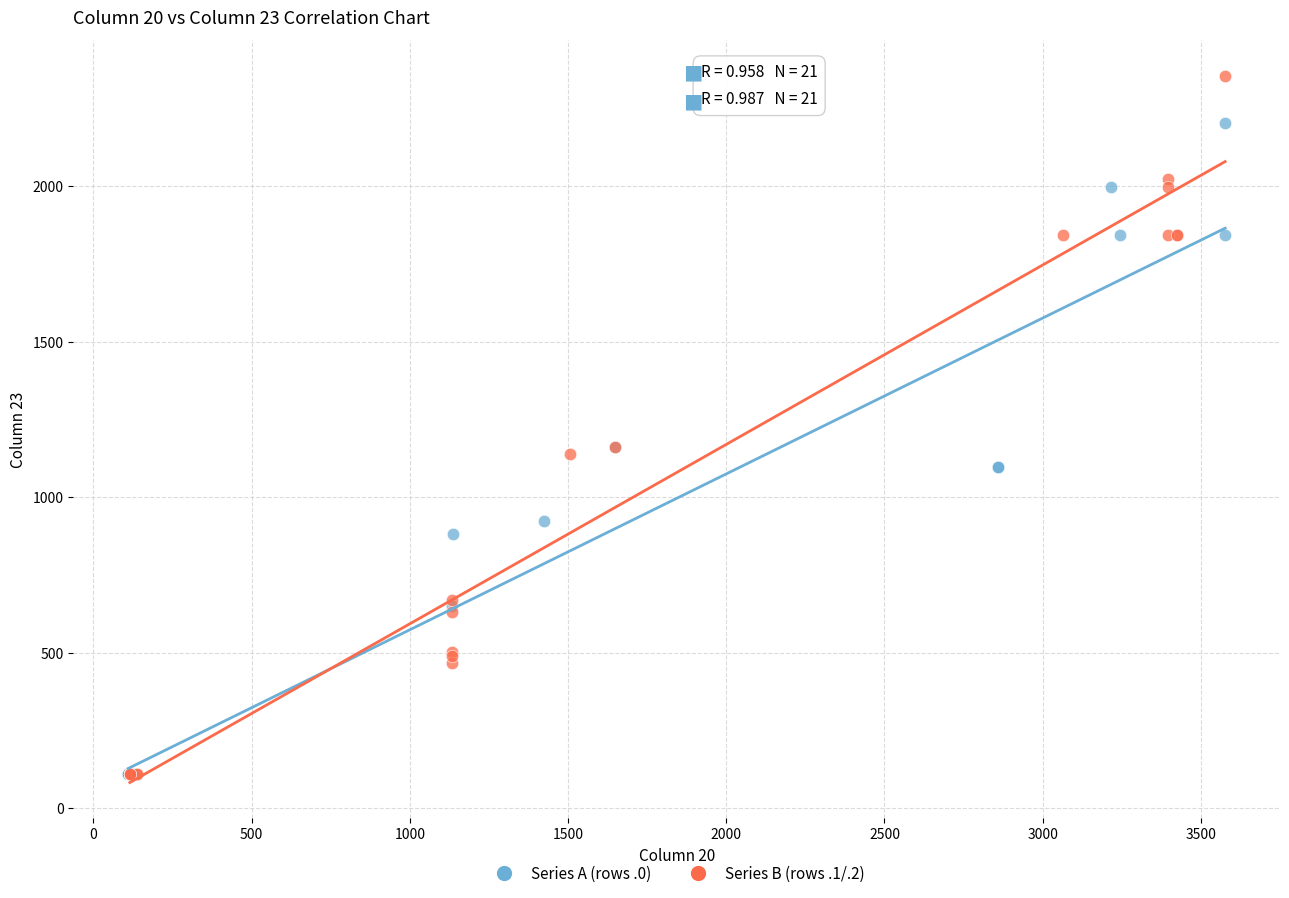

Which series has the widest spread of Y values?

Series B (rows .1/.2)